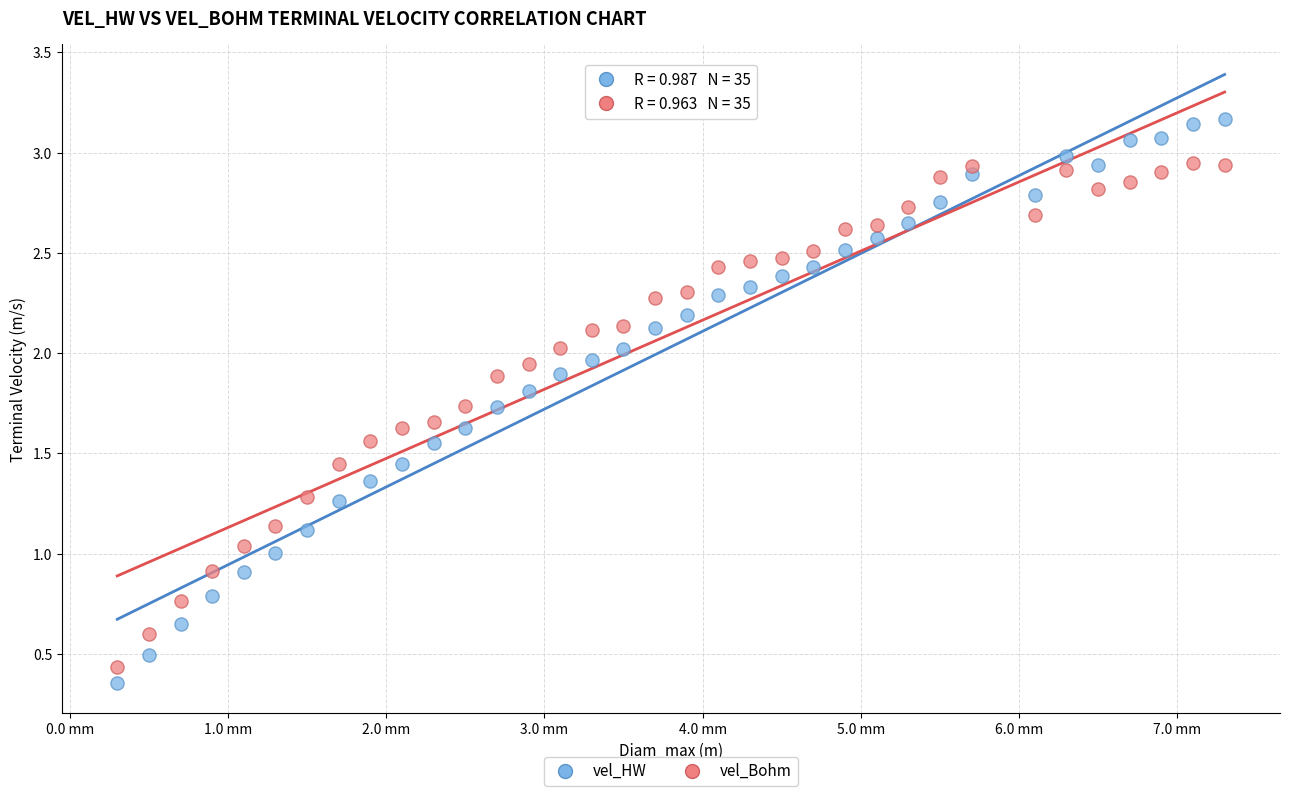

Which series contains the highest Y value?

vel_HW